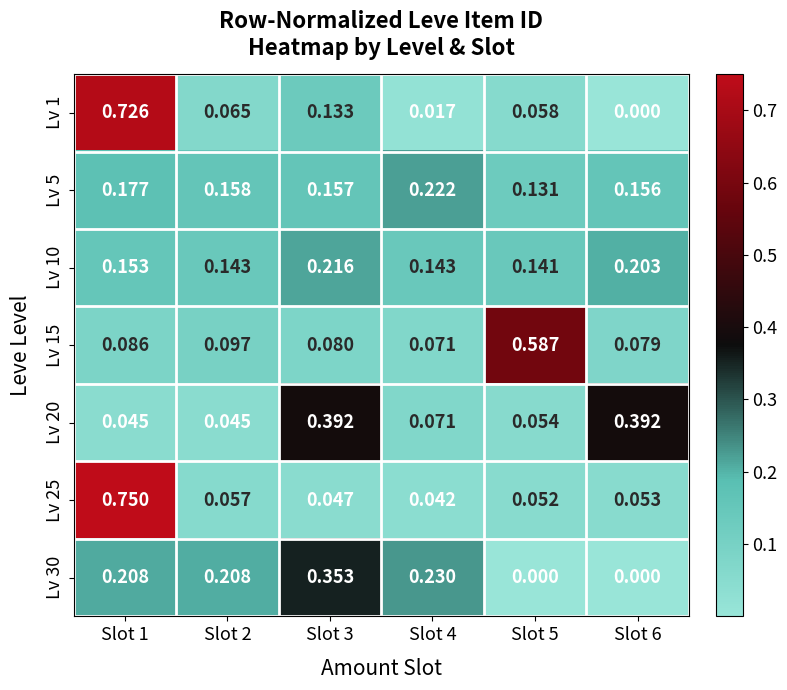

Is the value of Lv 15 at Slot 5 greater than the value of Lv 30 at Slot 3?

Yes